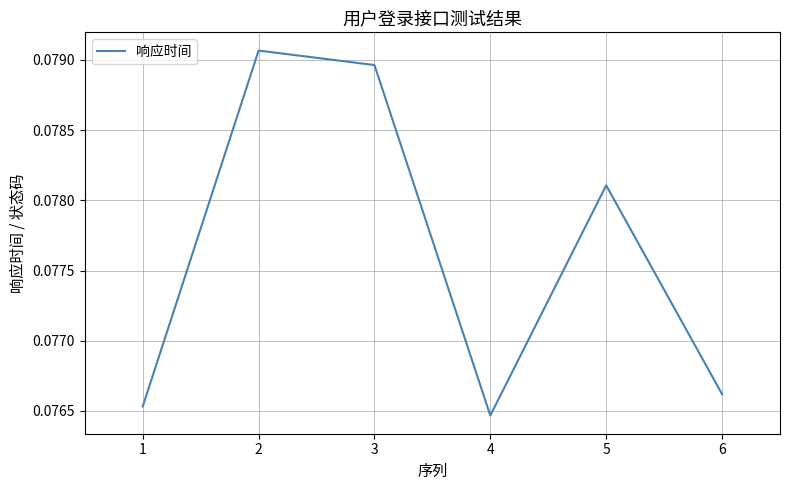

How many interior local valleys (lower than both neighbors) does the data have?

1